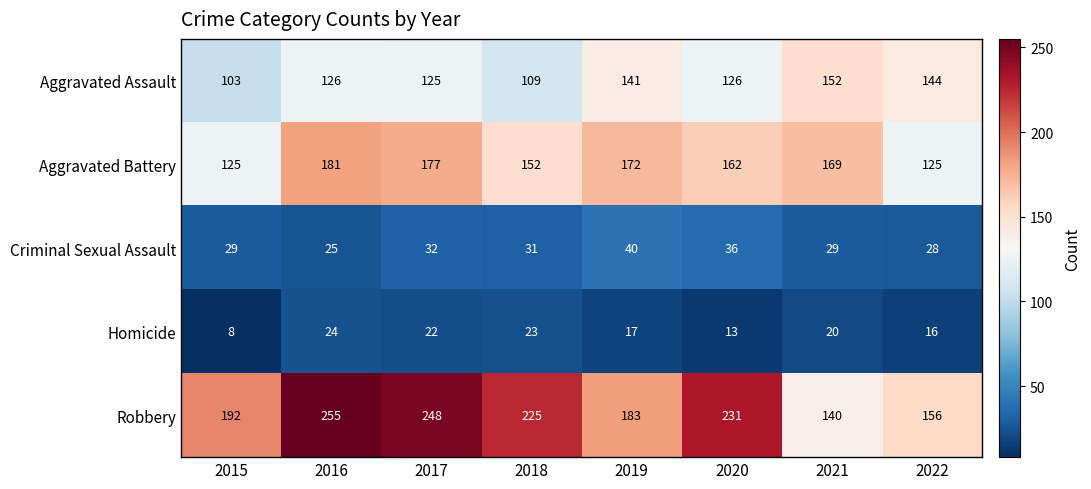

True or false: Aggravated Battery has a value of 181 at 2016.

True